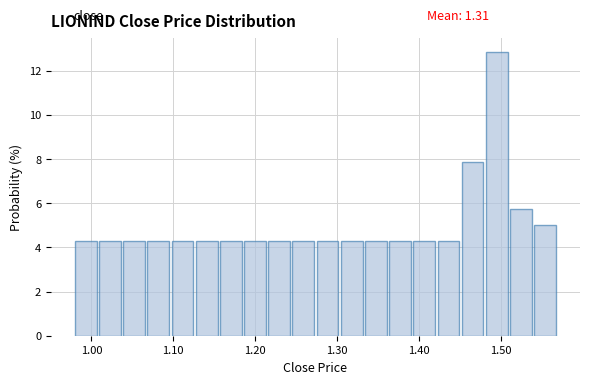

Read against the x-axis, roughly where is the centre of the tallest bar?

1.49